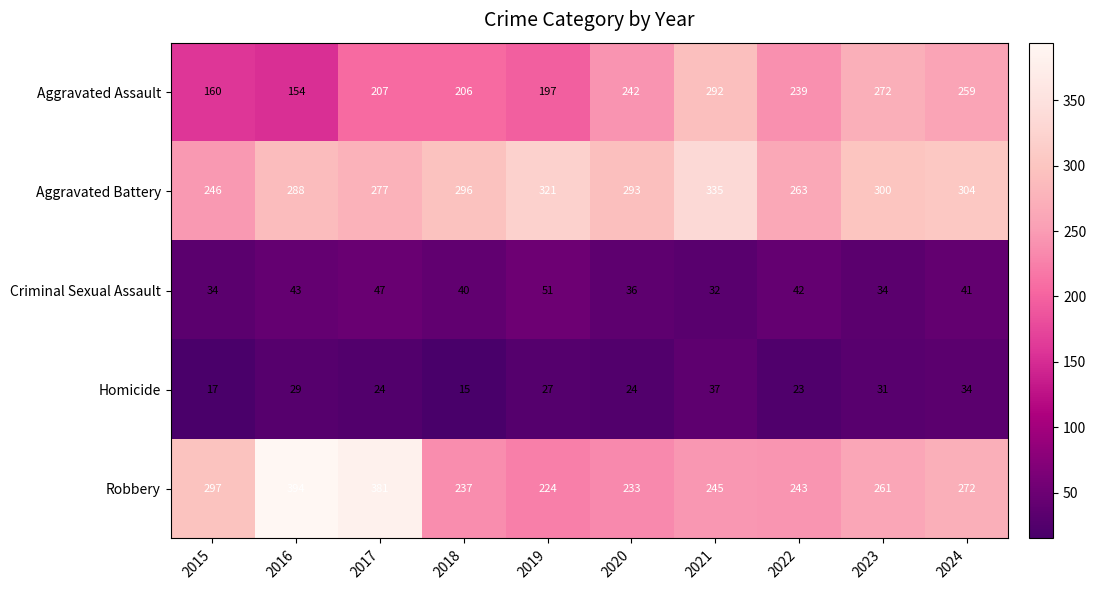

True or false: Criminal Sexual Assault has a value of 12 at 2015.

False